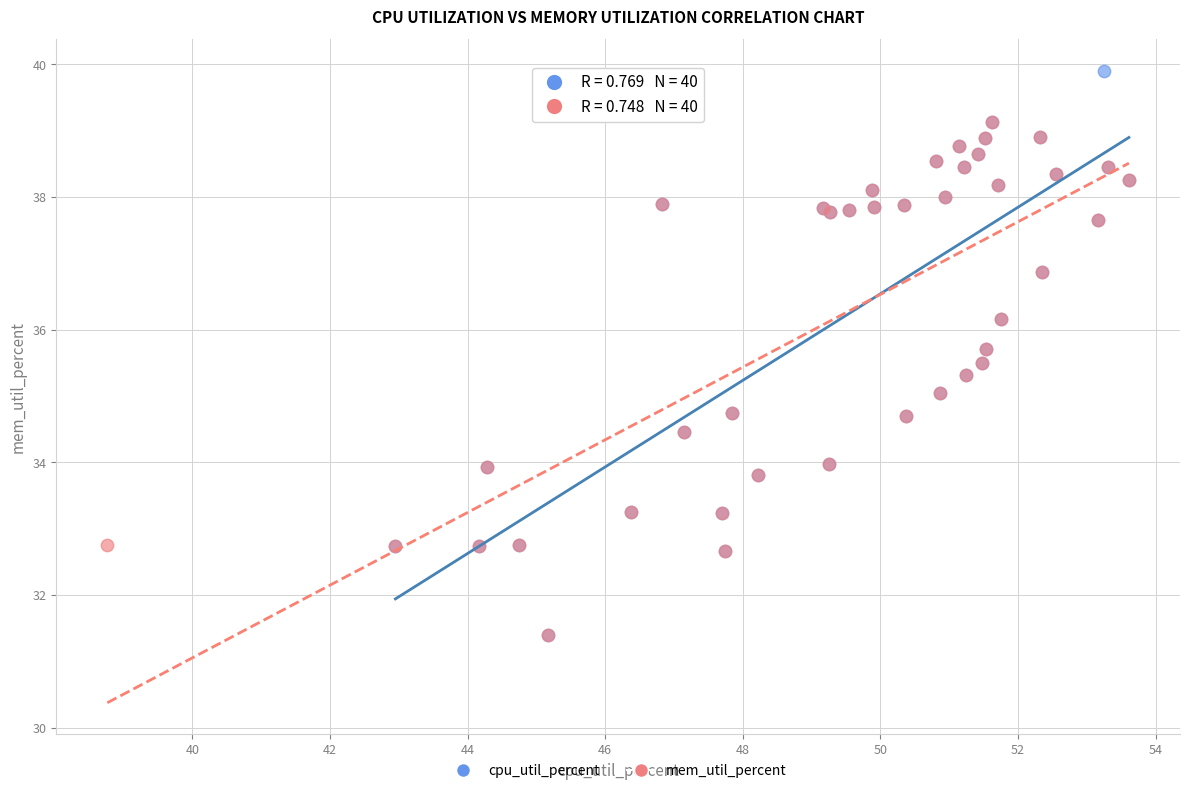

Which series contains the highest Y value?

cpu_util_percent